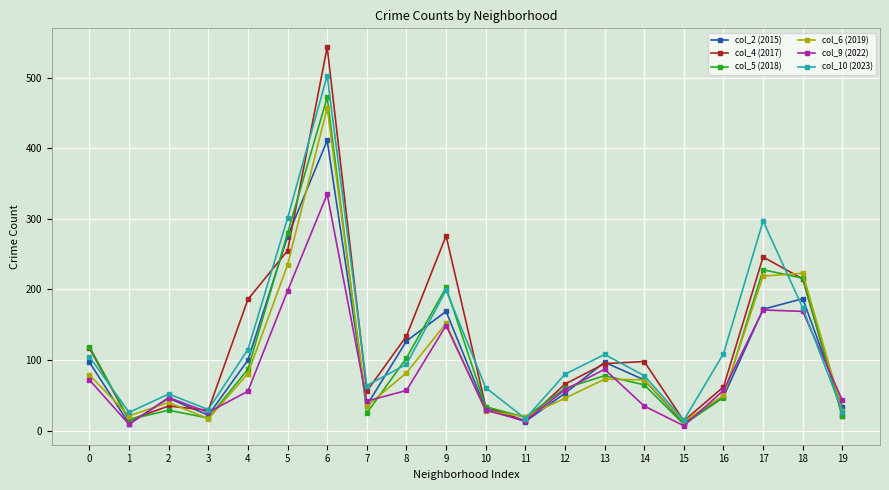

Is it true that col_10 (2023) equals 15 at 15?

True